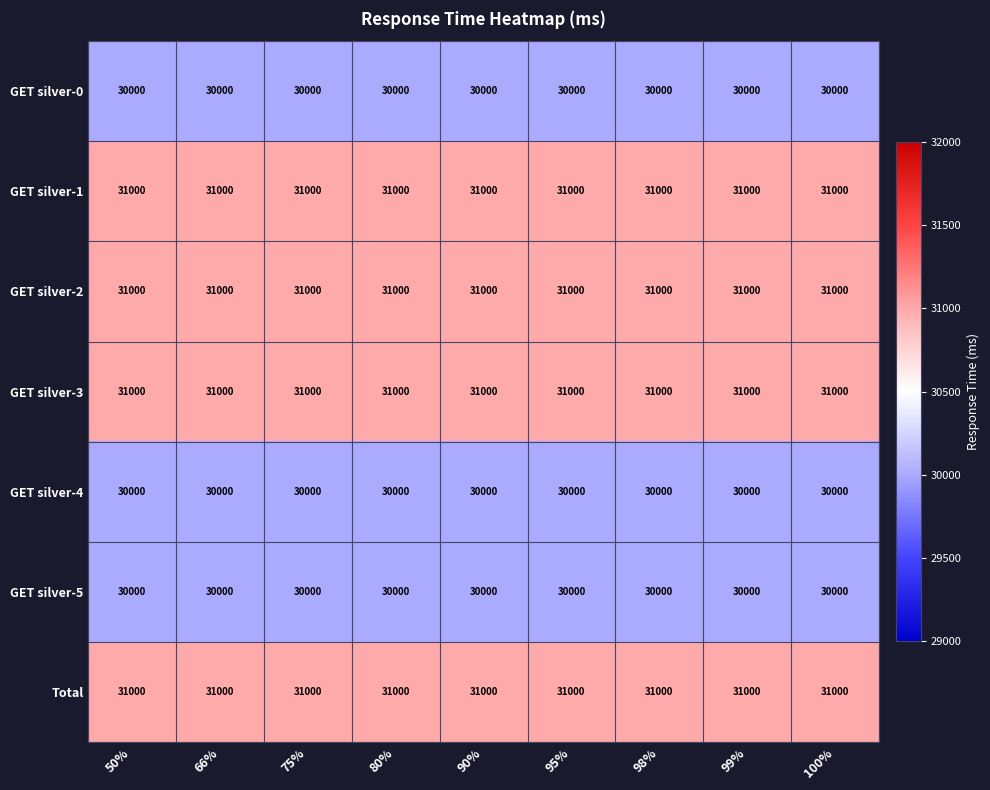

The Total series shows 31000 at 98%. True or false?

True